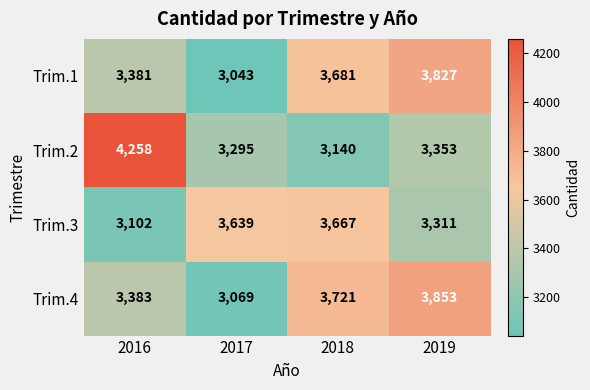

Is it true that Trim.2 equals 2436 at 2016?

False